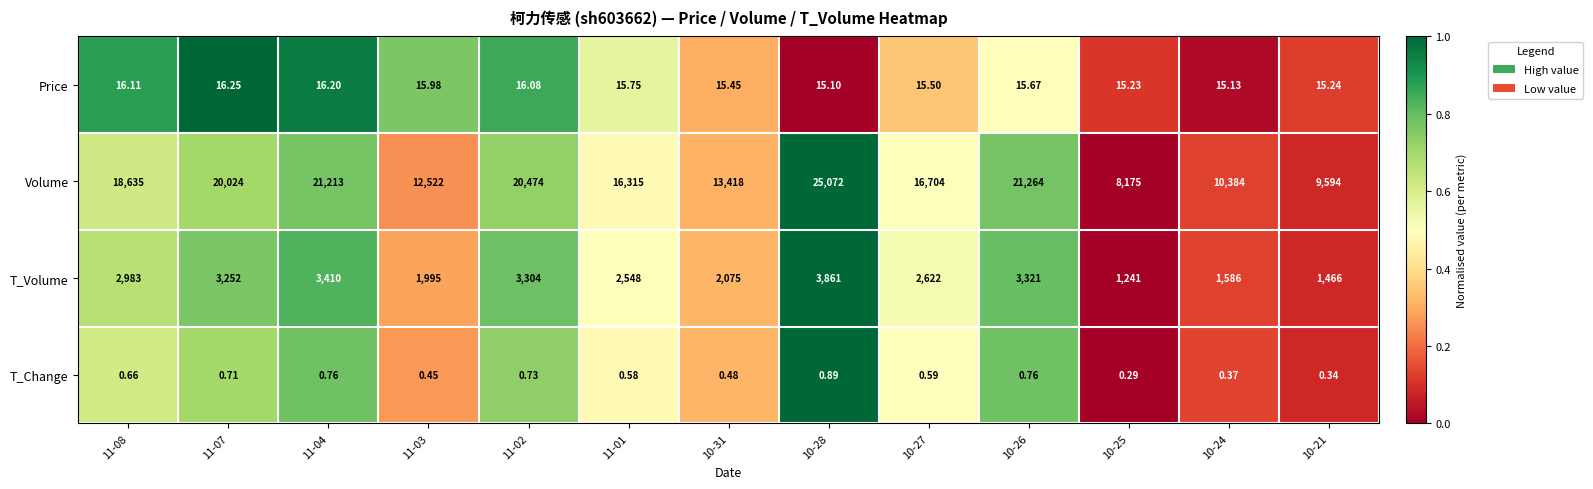

At 10-26, list the series in order from largest to smallest.

Volume, T_Volume, Price, T_Change